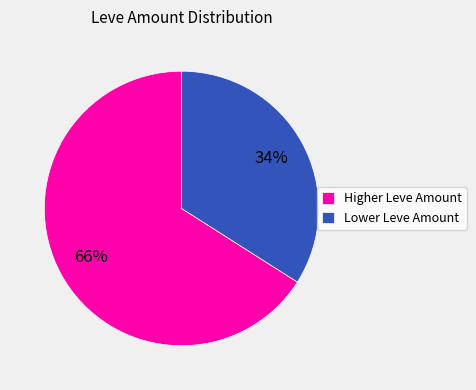

Approximately how many times larger is the value at Higher Leve Amount compared to Lower Leve Amount?

1.9